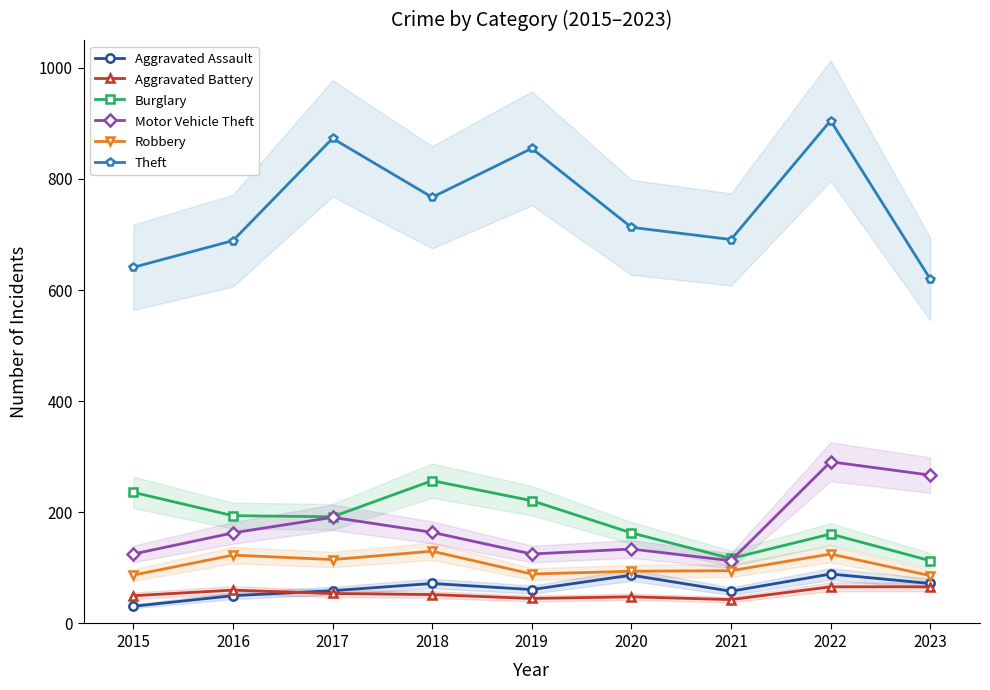

Rank the series by their maximum value, from lowest to highest.

Aggravated Battery, Aggravated Assault, Robbery, Burglary, Motor Vehicle Theft, Theft